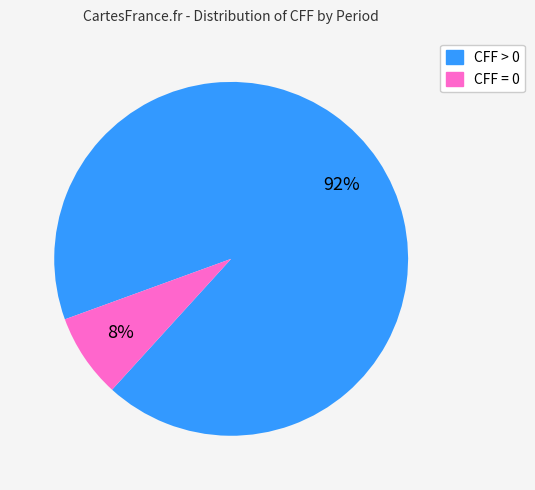

Count the number of slices in the pie.

2